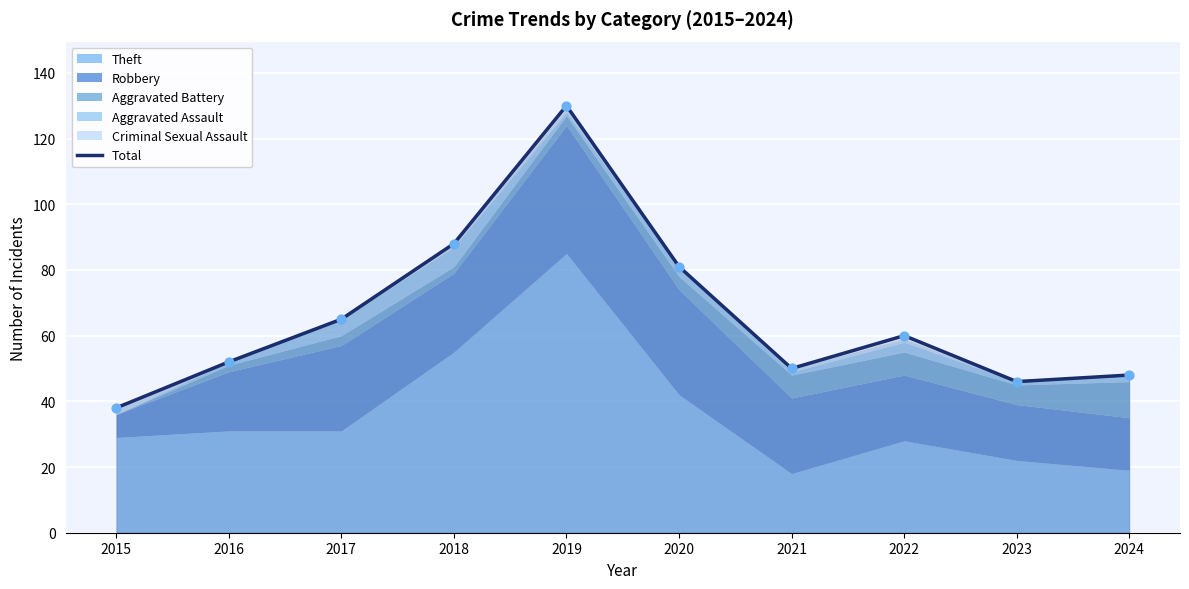

What is the ratio of the value at 2022 to the value at 2018?

0.7